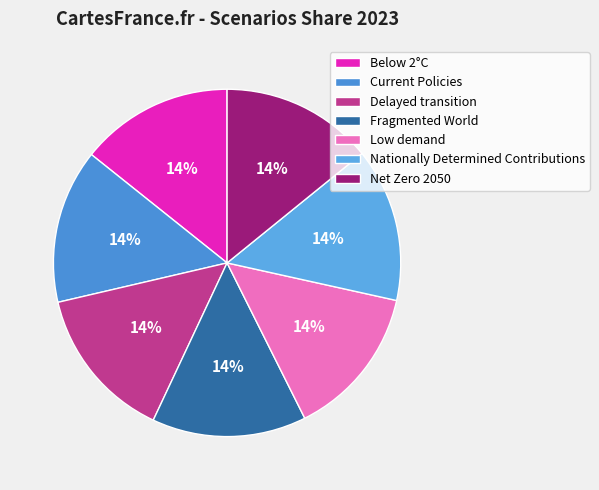

True or false: Low demand accounts for 14% of the total.

True